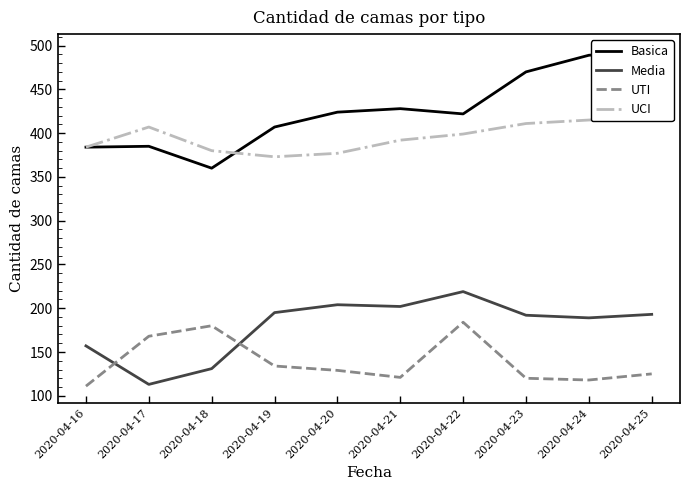

Reading left to right, extract all data points from this chart.

Basica: 384	385	360	407	424	428	422	470	489	494
Media: 157	113	131	195	204	202	219	192	189	193
UTI: 111	168	180	134	129	121	184	120	118	125
UCI: 384	407	380	373	377	392	399	411	415	418